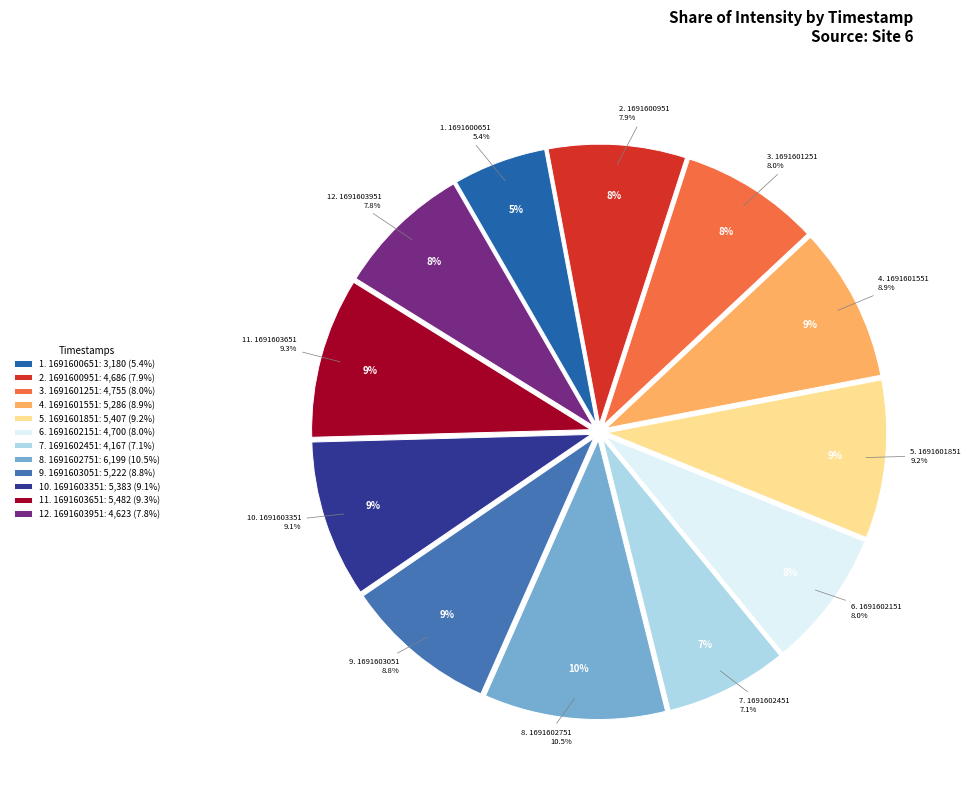

Is 1691601251 the majority of the pie?

No